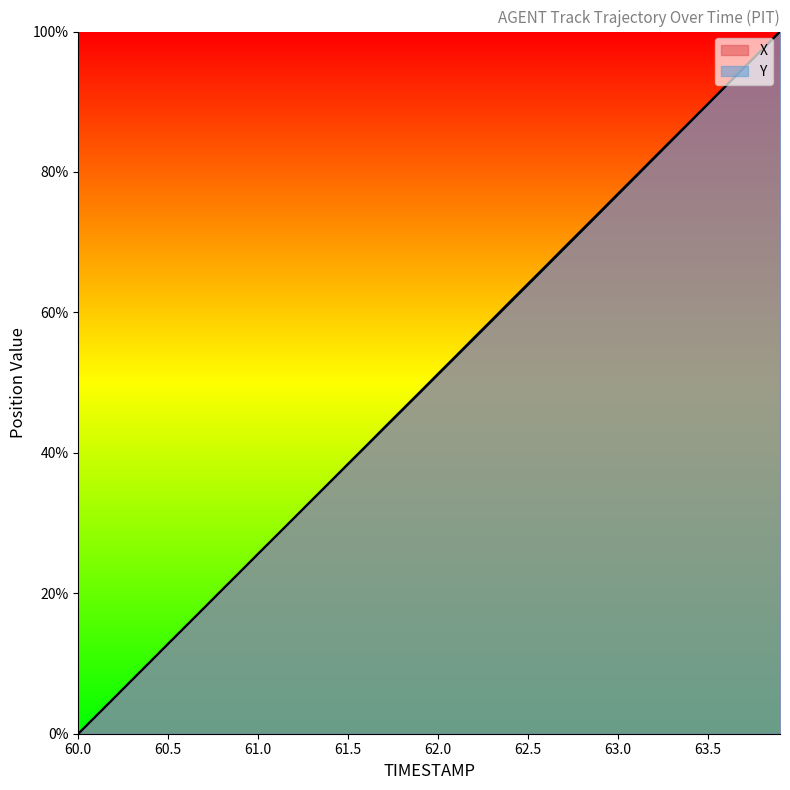

What is the difference between the Y values at 63.7 and 63.4?

7.7